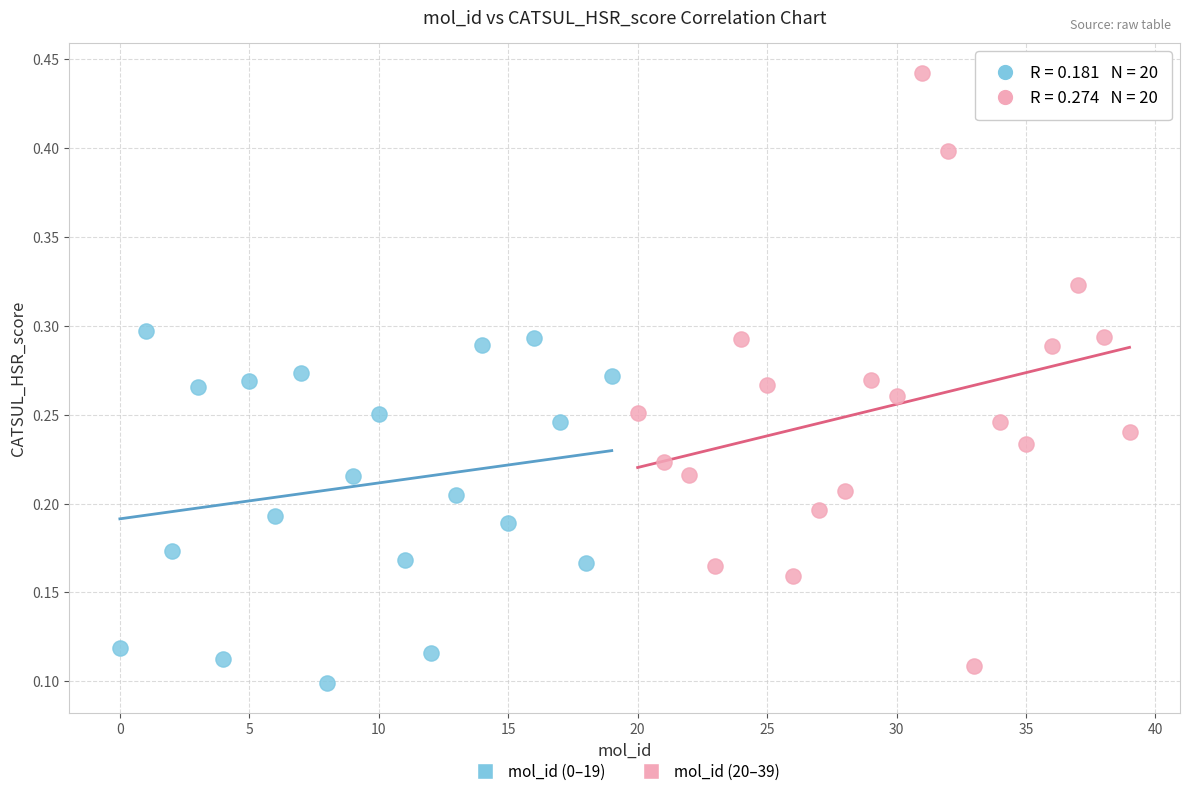

Which series reaches the maximum Y coordinate?

mol_id (20–39)